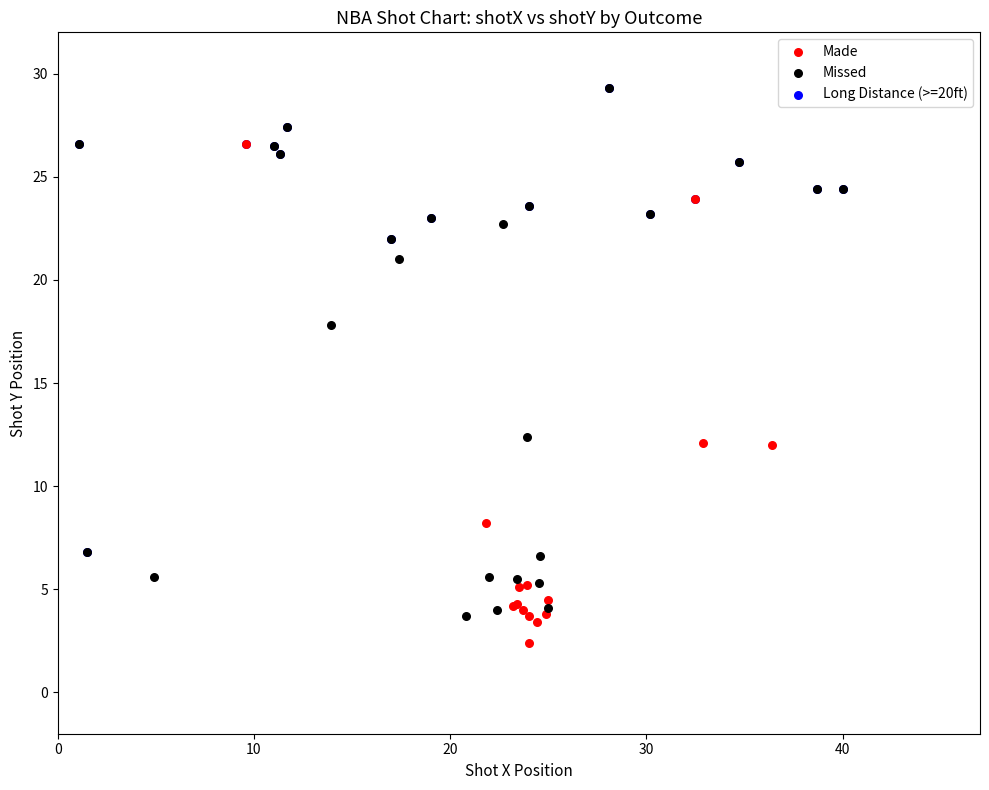

What are all the series names shown in the legend?

Made, Missed, Long Distance (>=20ft)